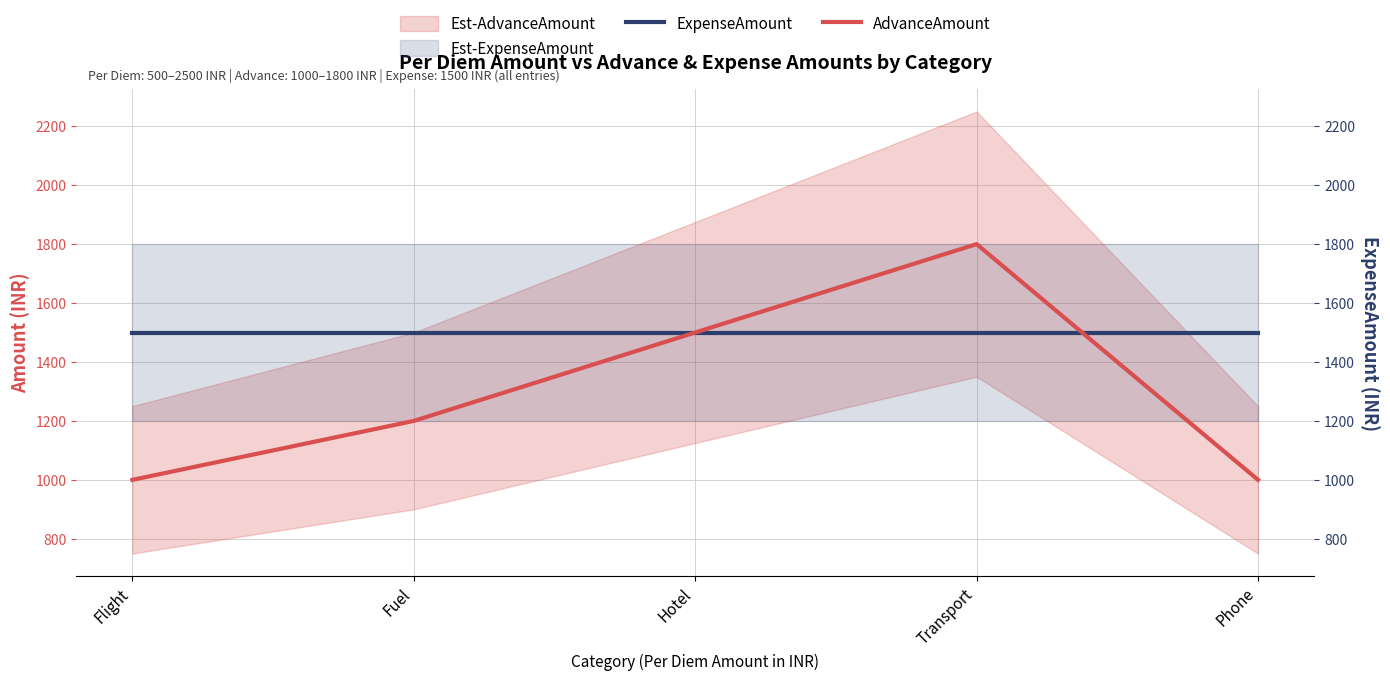

At Transport, list the series in order from smallest to largest.

ExpenseAmount, AdvanceAmount